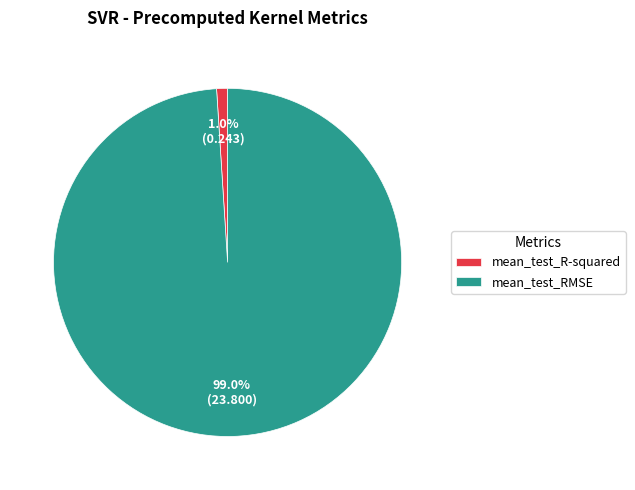

To the nearest percent, what is the combined percentage of mean_test_RMSE and mean_test_R-squared?

100%